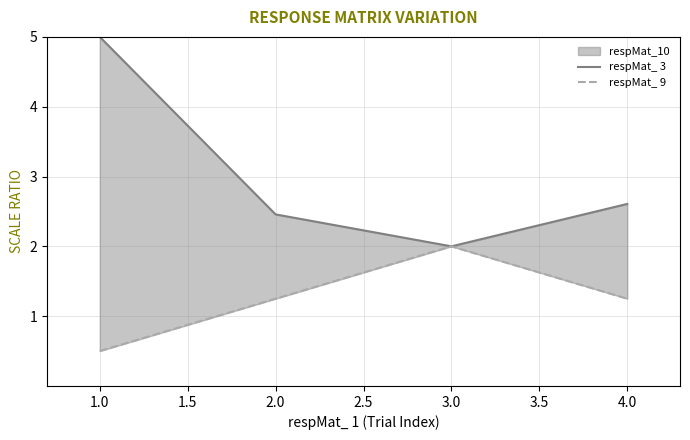

Count the number of categories in the chart.

4